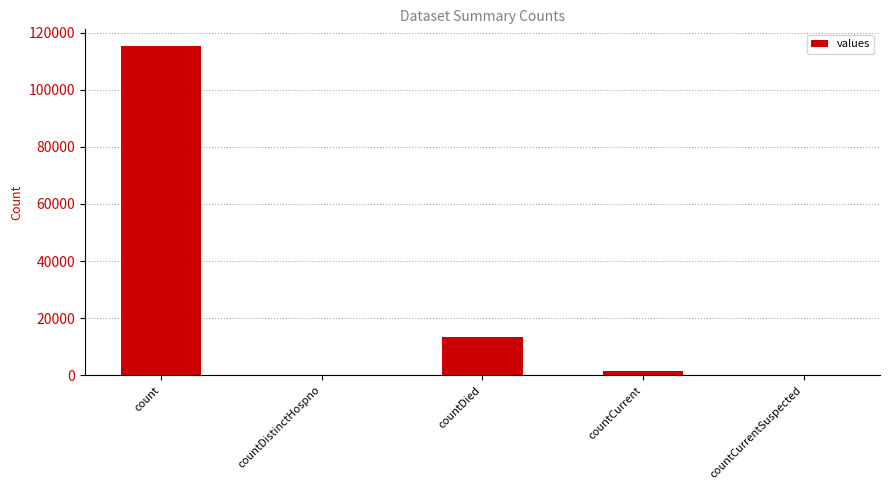

How many categories are shown in the chart?

5